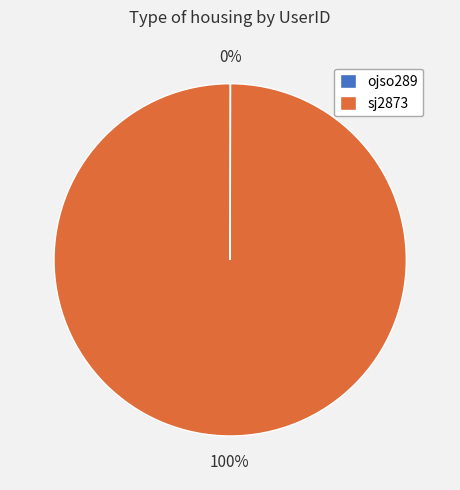

To the nearest percent, what is the difference between the largest and smallest slice percentages?

100%